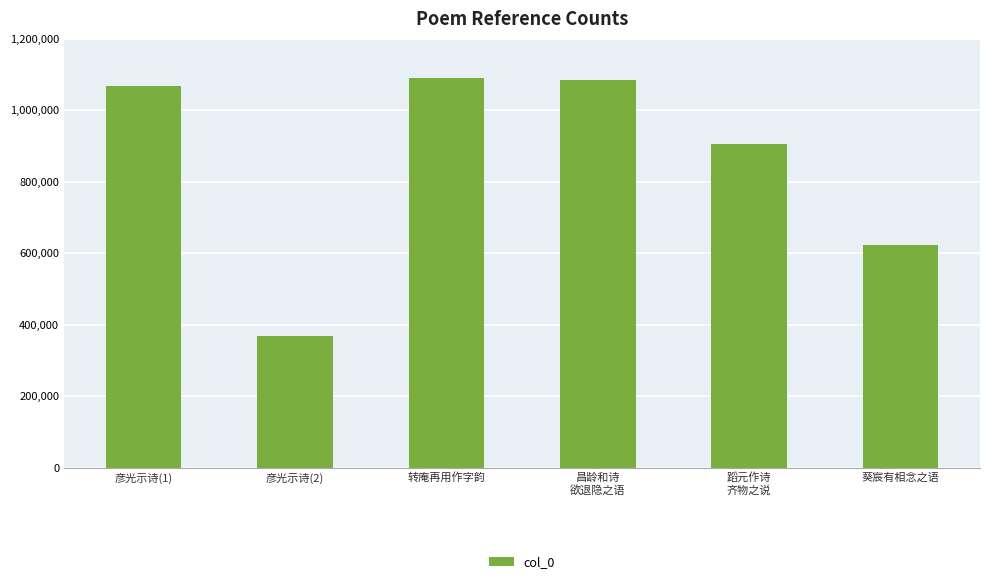

At which category does the chart reach its minimum across all series?

彦光示诗(2)